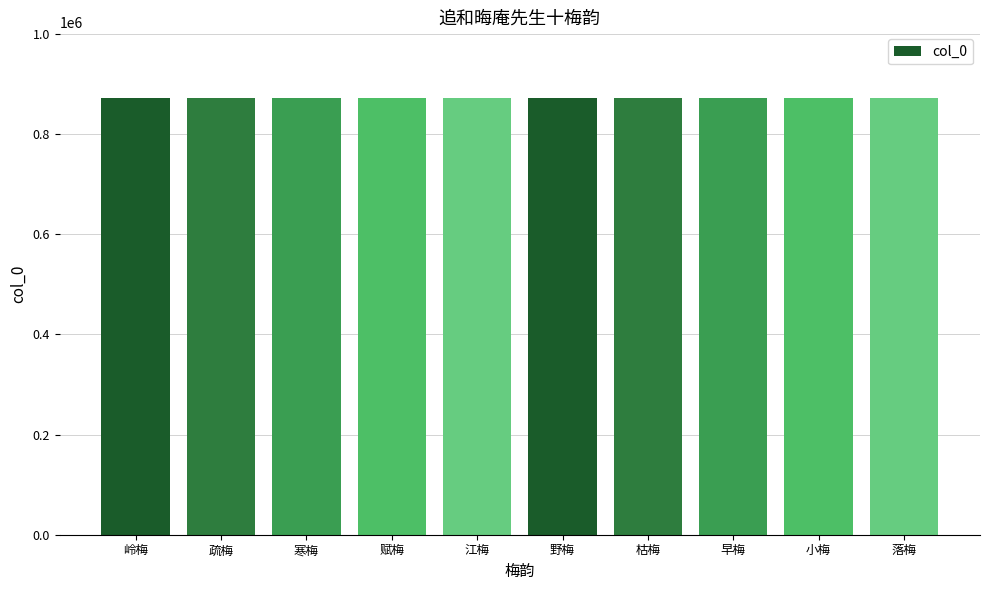

What is the change in value from 野梅 to 落梅?

-6